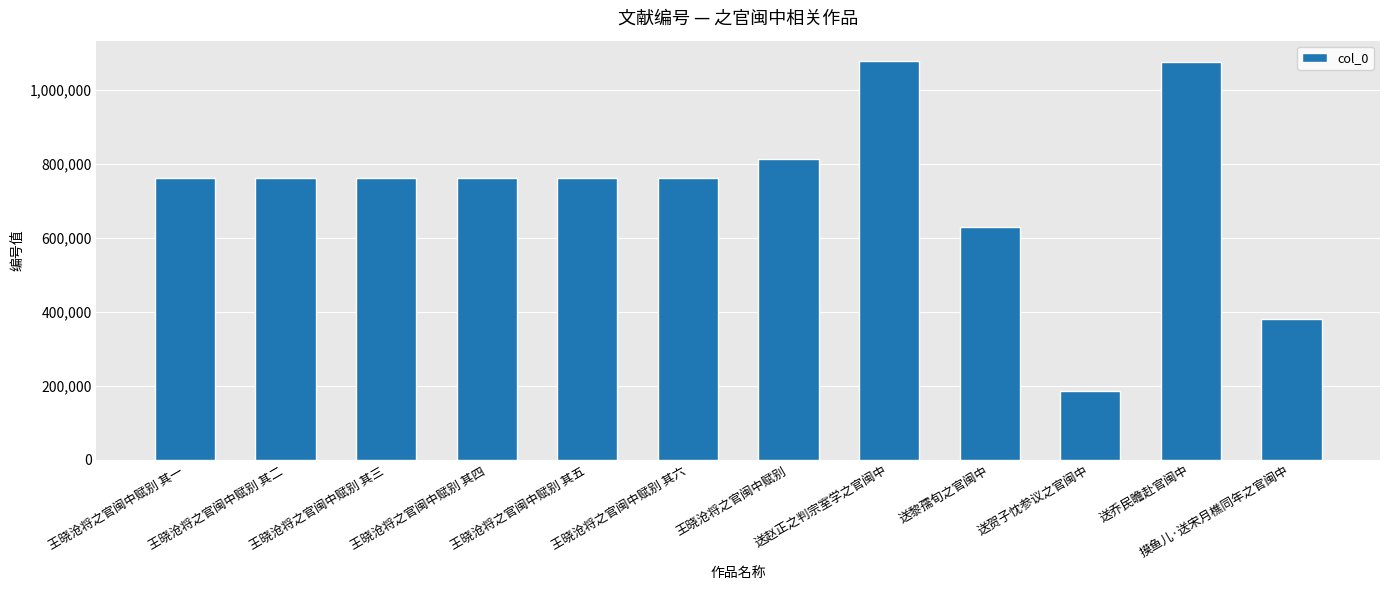

What is the greatest value displayed?

1078428